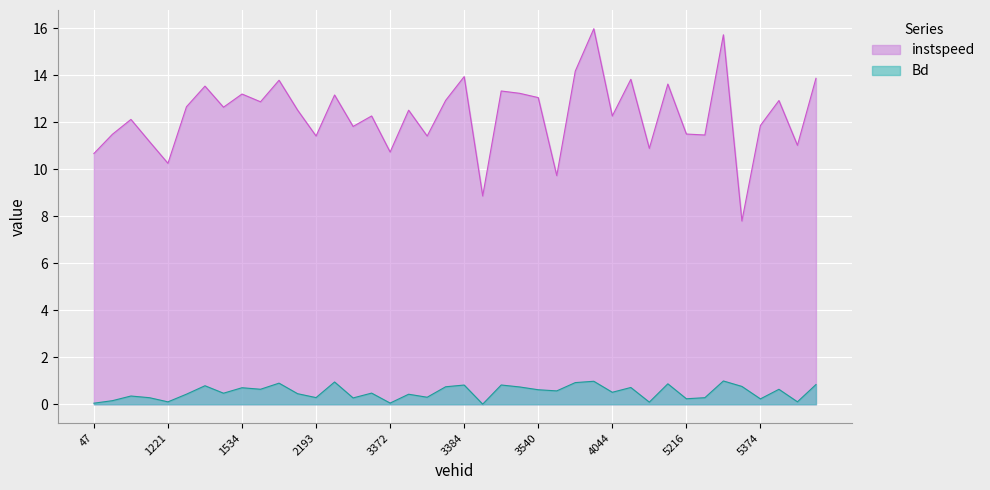

How many values in the instspeed series exceed 12?

24